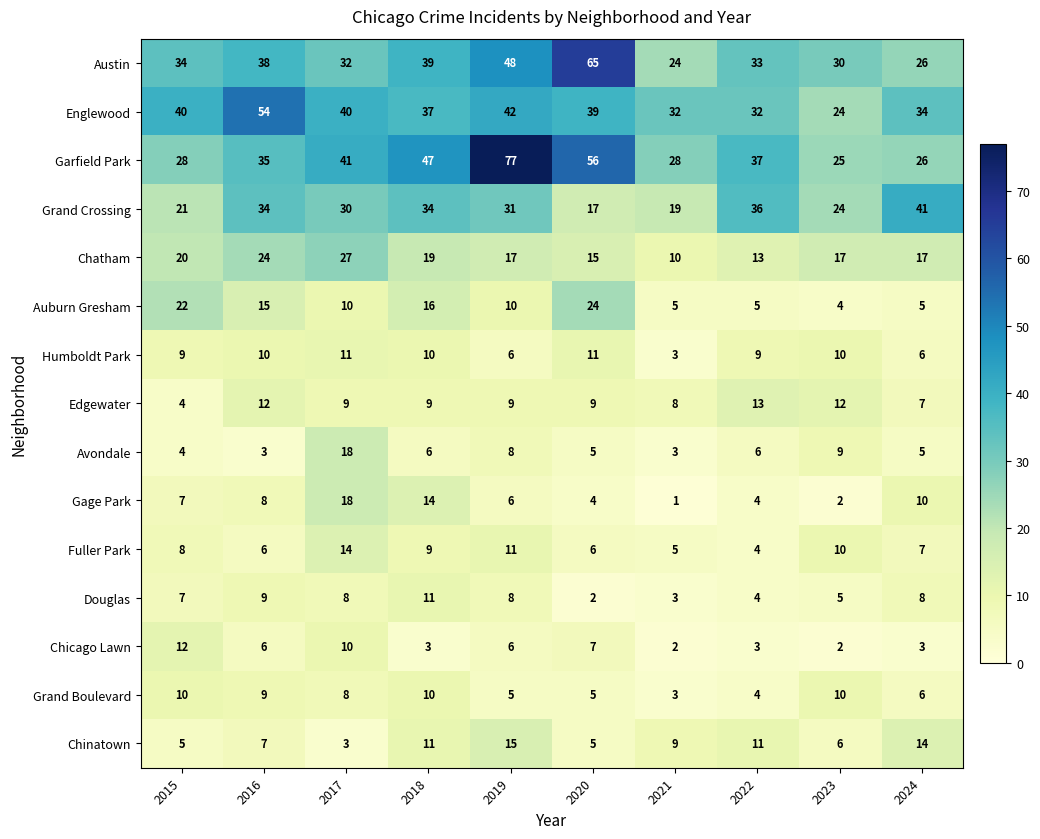

Where is Grand Crossing nearest to the value 29?

2017